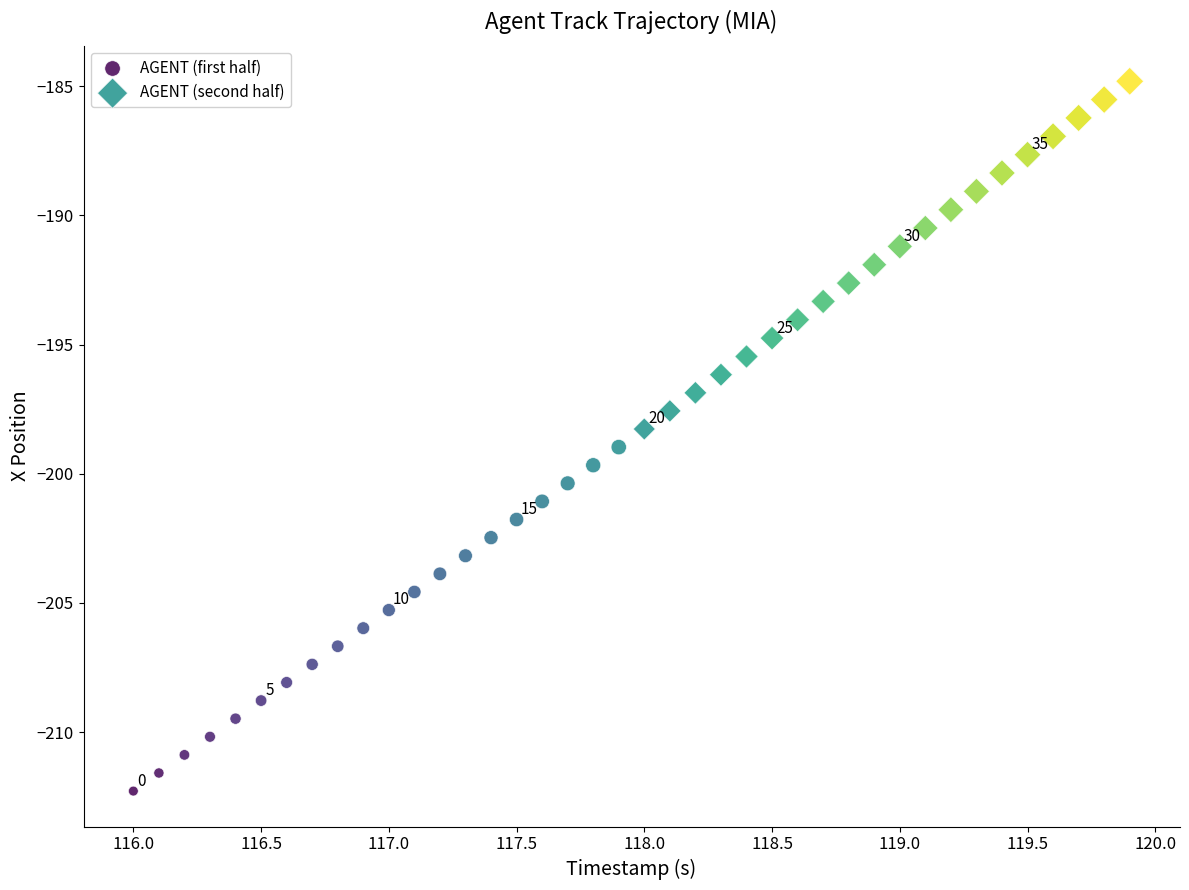

Which series contains the highest Y value?

AGENT (second half)